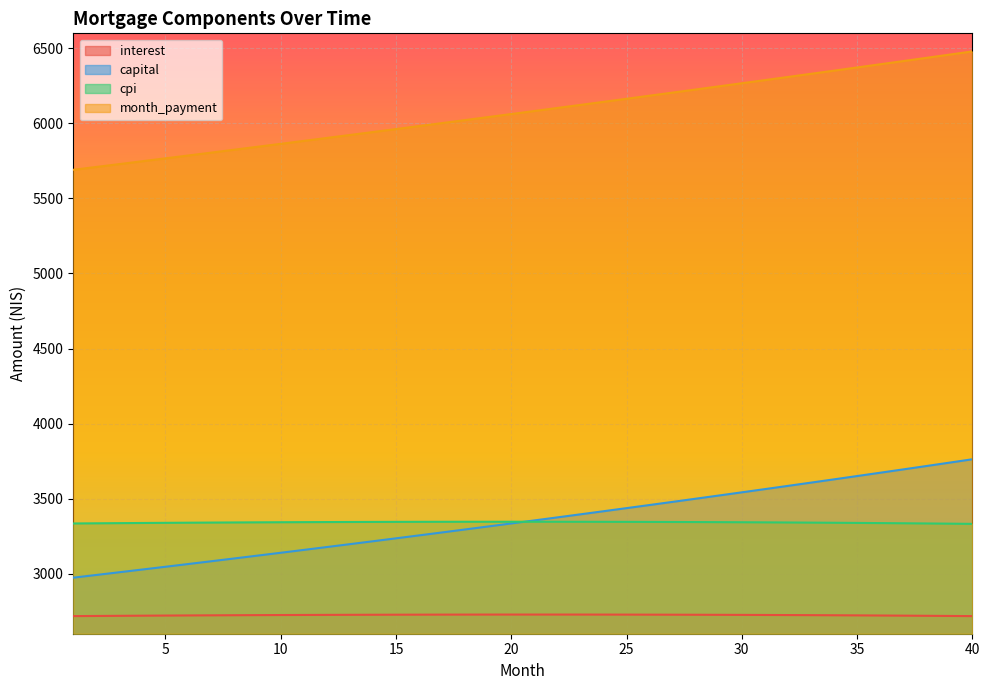

What is the value of the interest point at the 11th from the left?

2725.0